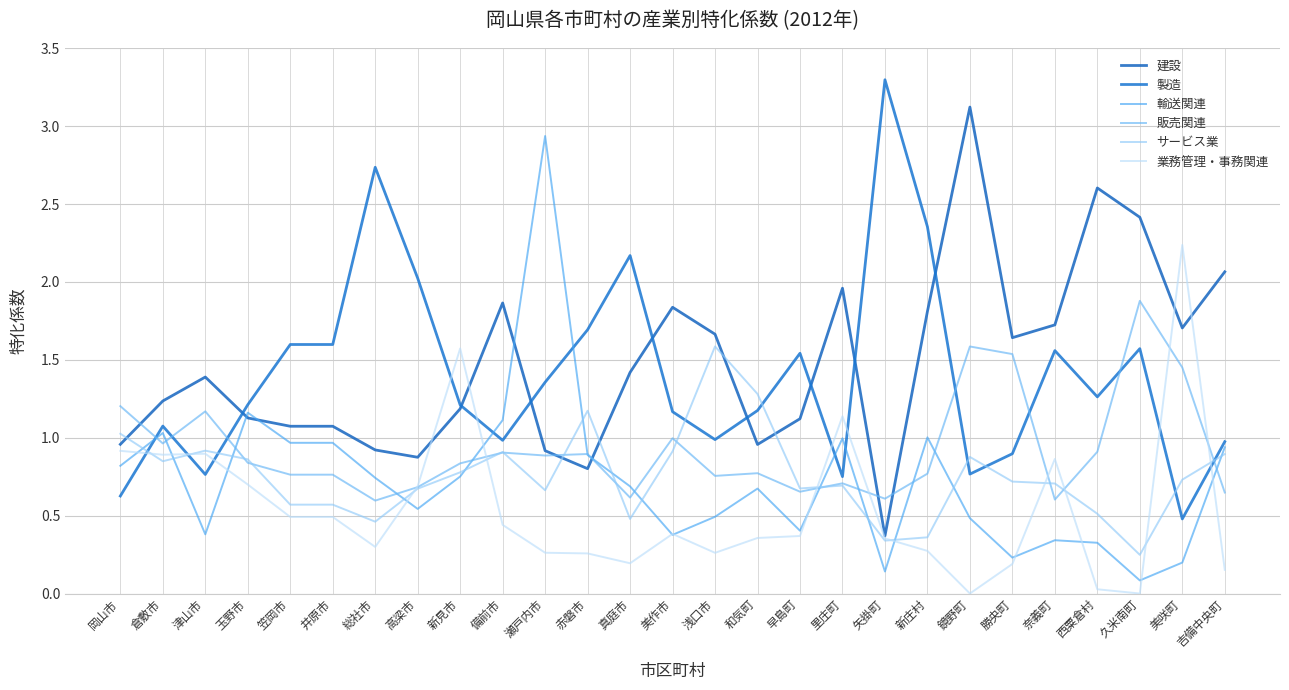

What are all the series names shown in the legend?

建設, 製造, 輸送関連, 販売関連, サービス業, 業務管理・事務関連